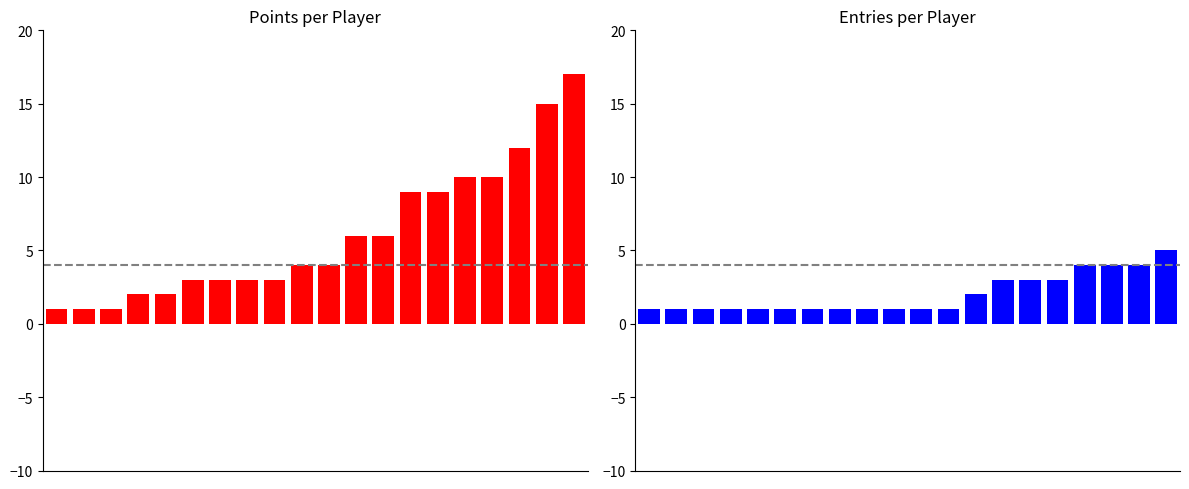

What is the sum of all Entries values?

40